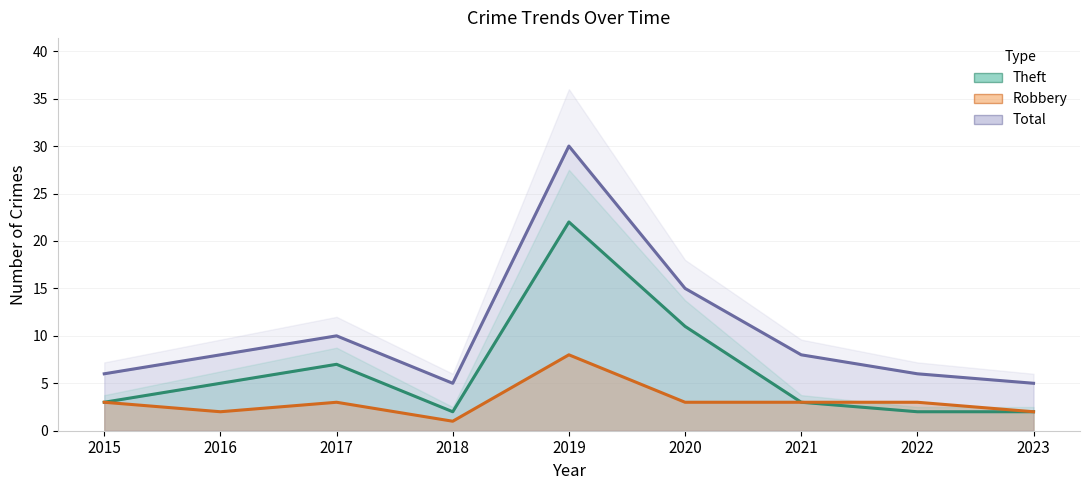

Reading right to left, transcribe all the data shown in this chart.

Robbery: 2023=2	2022=3	2021=3	2020=3	2019=8	2018=1	2017=3	2016=2	2015=3
Theft: 2023=2	2022=2	2021=3	2020=11	2019=22	2018=2	2017=7	2016=5	2015=3
Total: 2023=5	2022=6	2021=8	2020=15	2019=30	2018=5	2017=10	2016=8	2015=6